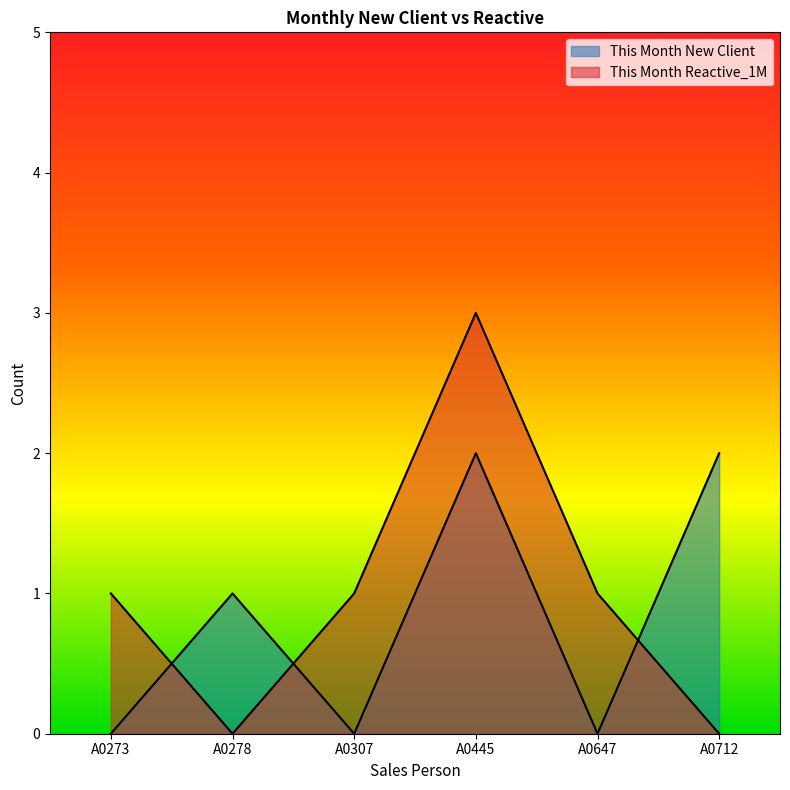

What is the sum of all This Month Reactive_1M values?

6